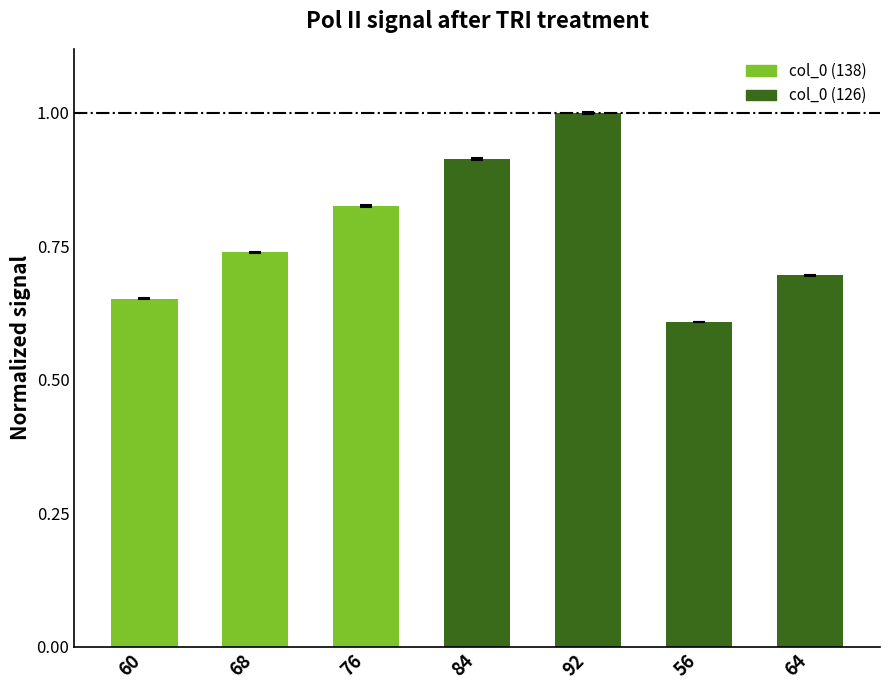

What is the difference between the maximum and minimum values?

0.4